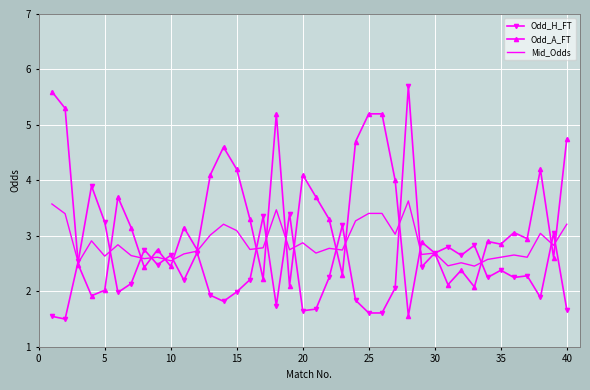

Which series has the largest total across all categories?

Odd_A_FT